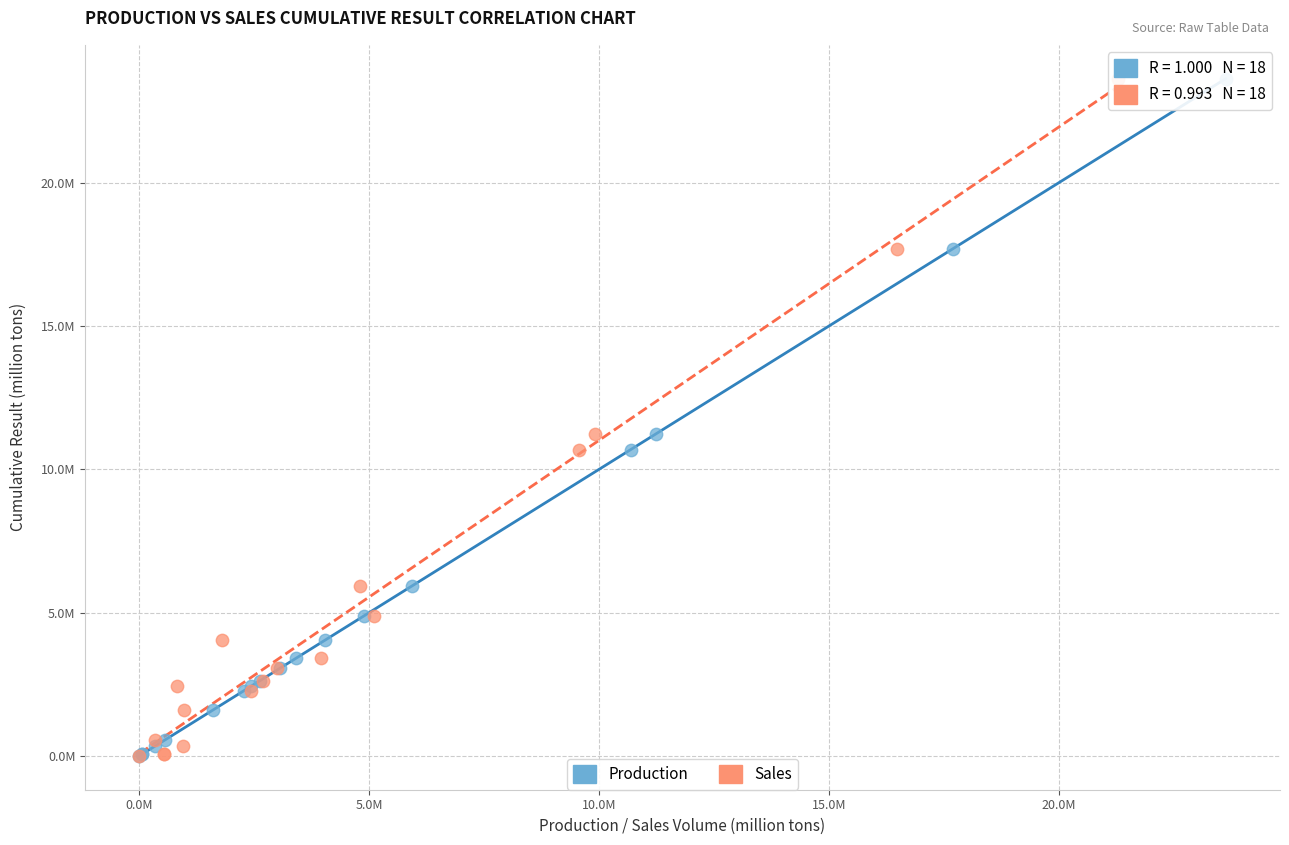

What are all the series names shown in the legend?

Production, Sales